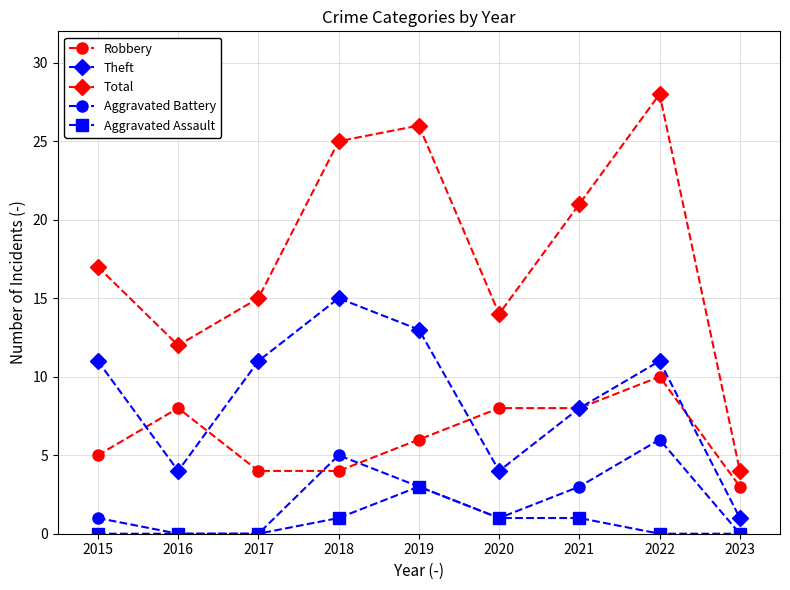

Which series has the largest total across all categories?

Total